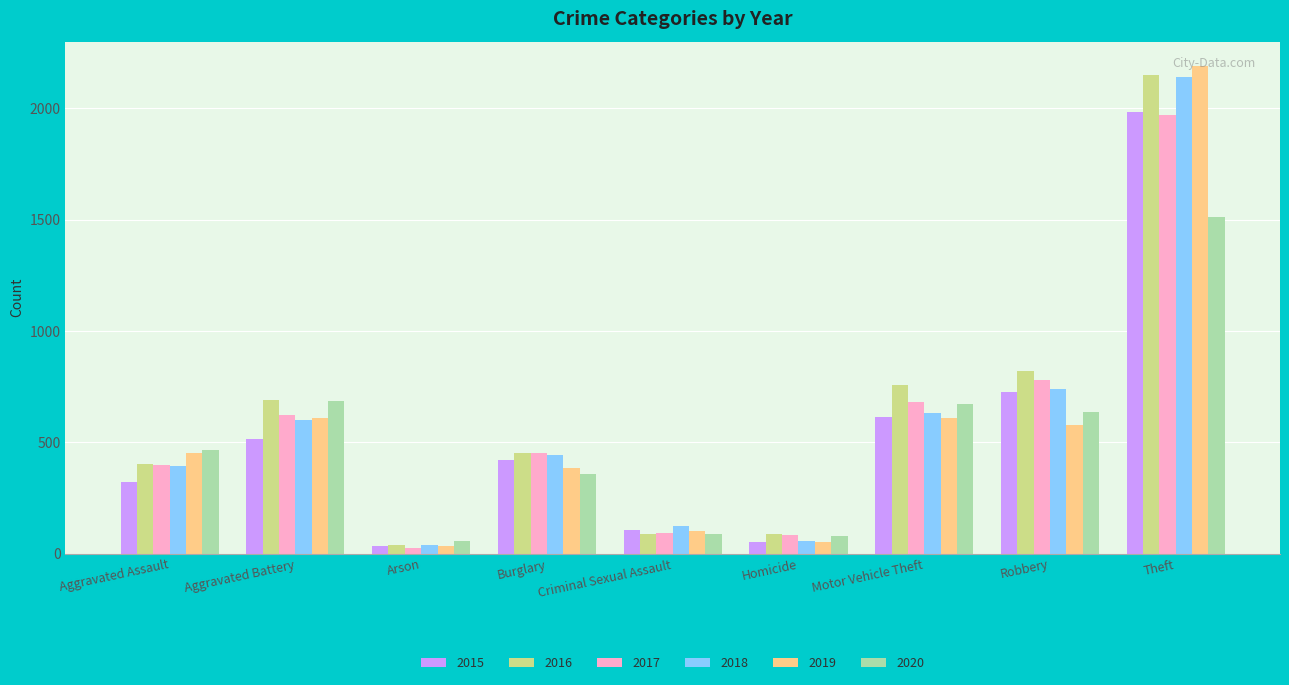

Is it true that 2018 equals 903 at Aggravated Battery?

False